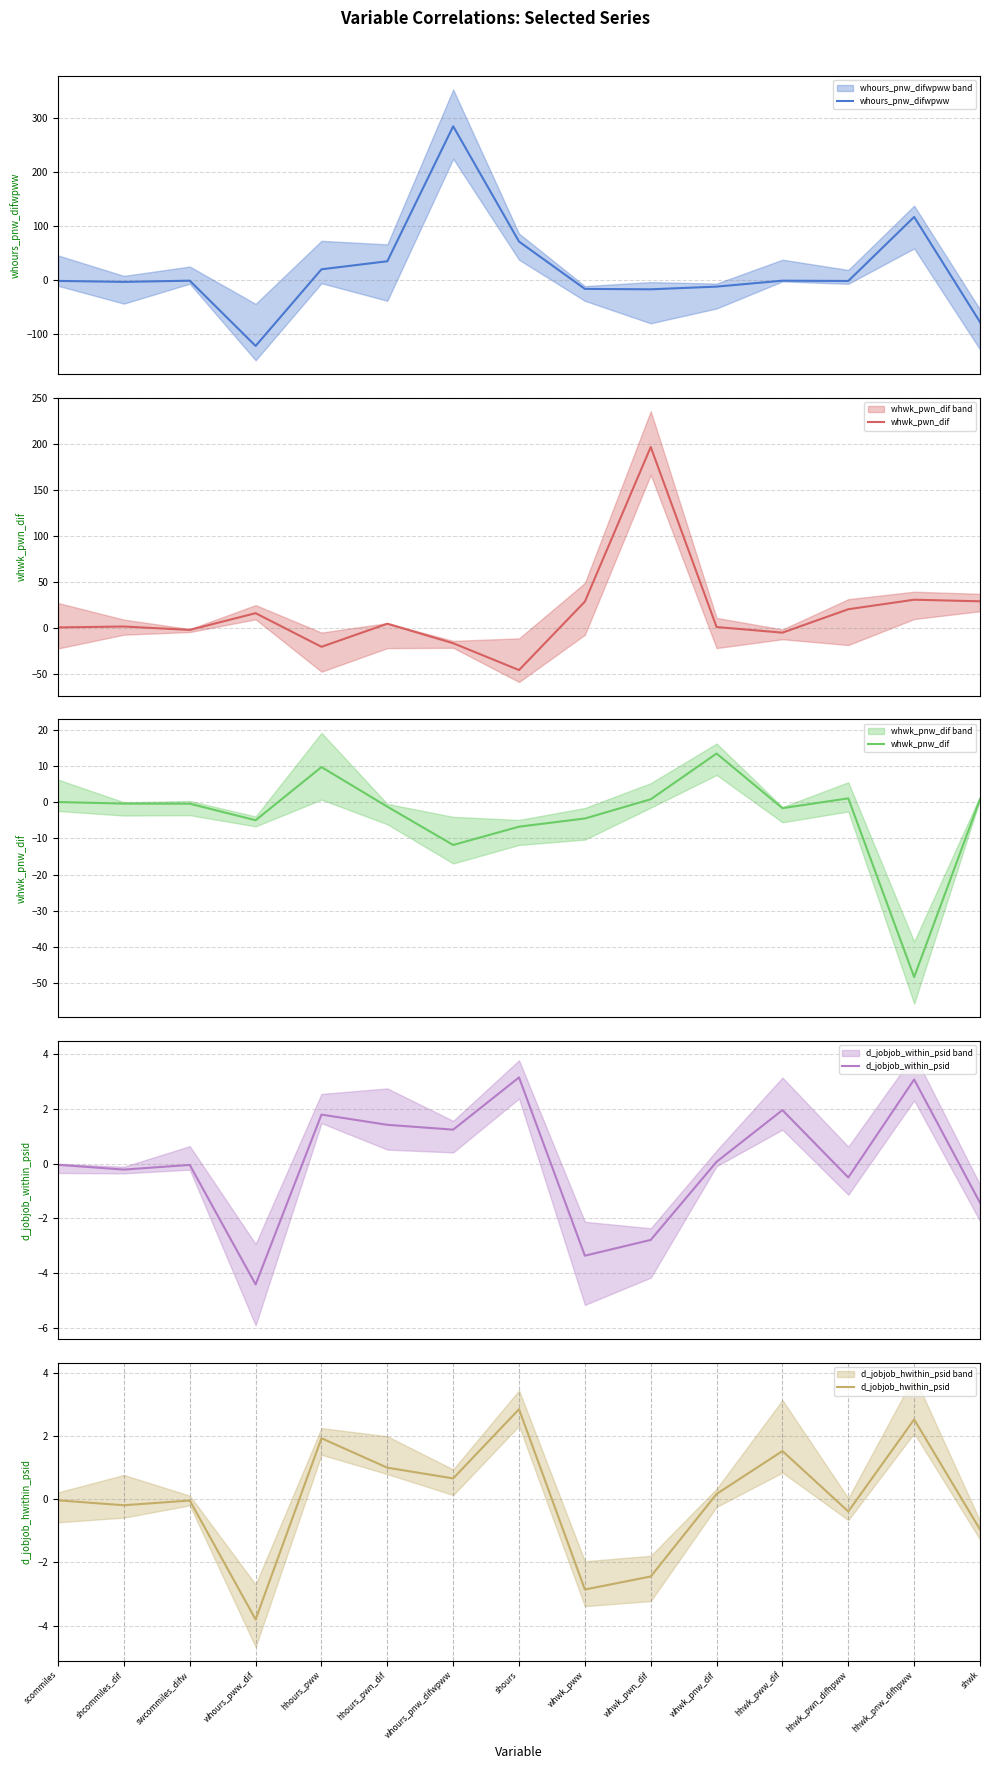

Where do whours_pnw_difwpww and whwk_pnw_dif first cross each other?

whours_pww_dif and hhours_pww